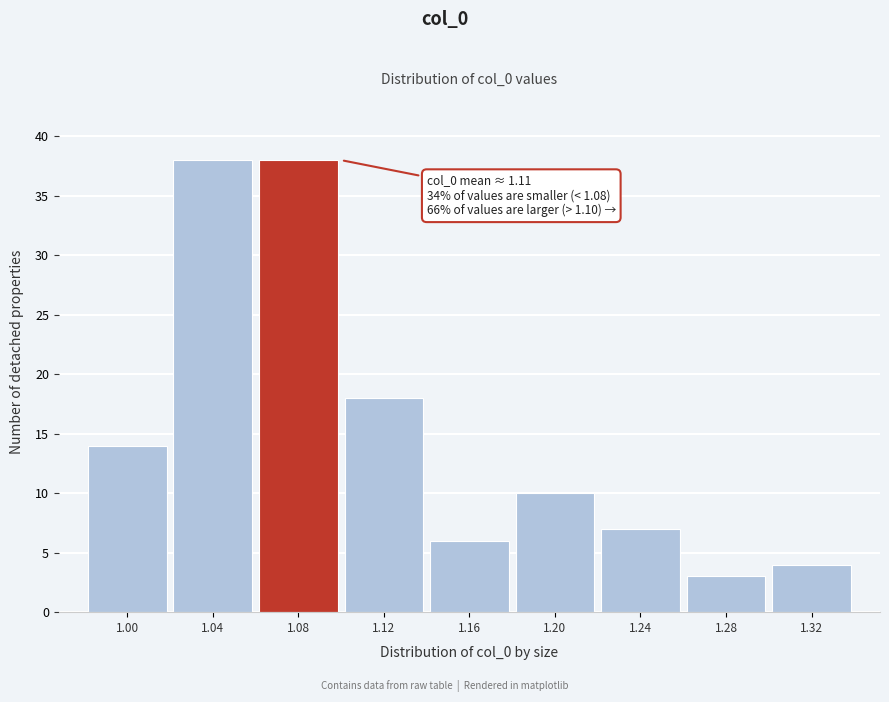

Reading left to right, extract all data points from this chart.

14	38	38	18	6	10	7	3	4